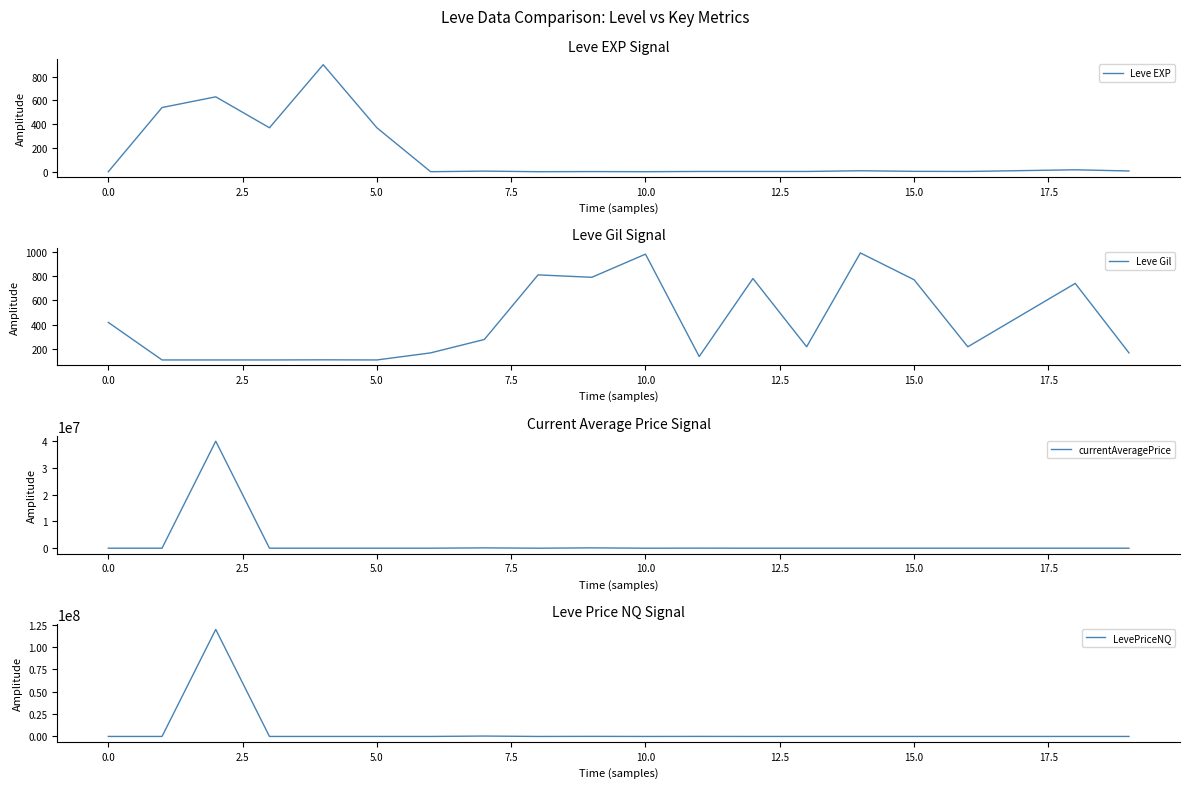

The value of Leve Gil at 10.0 is 348. True or false?

False